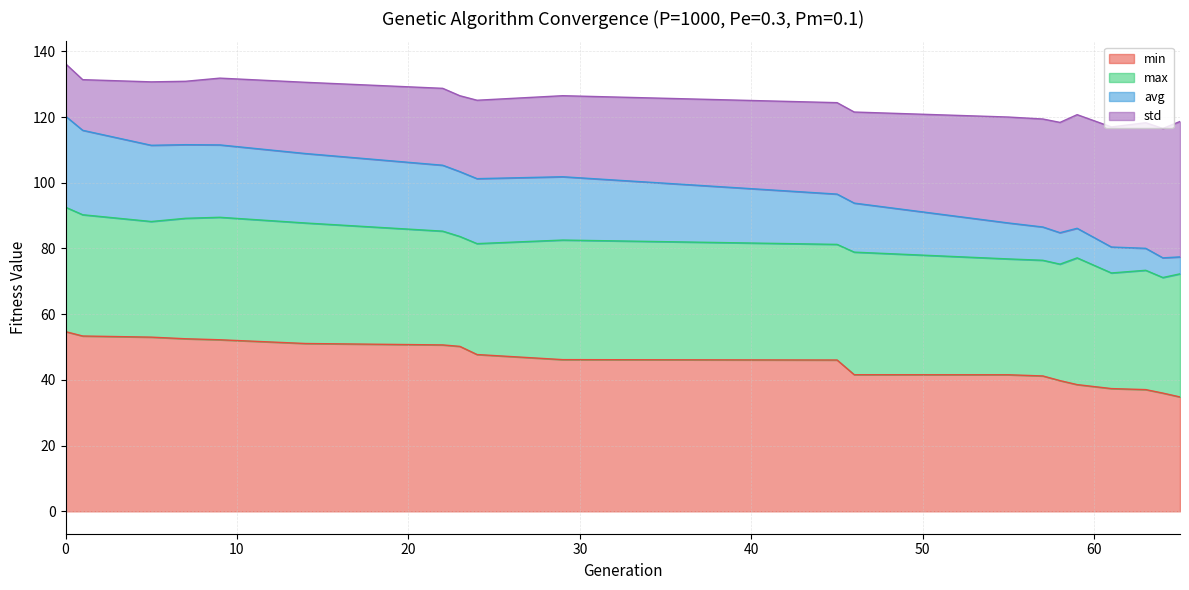

What is the minimum value for min?

34.8